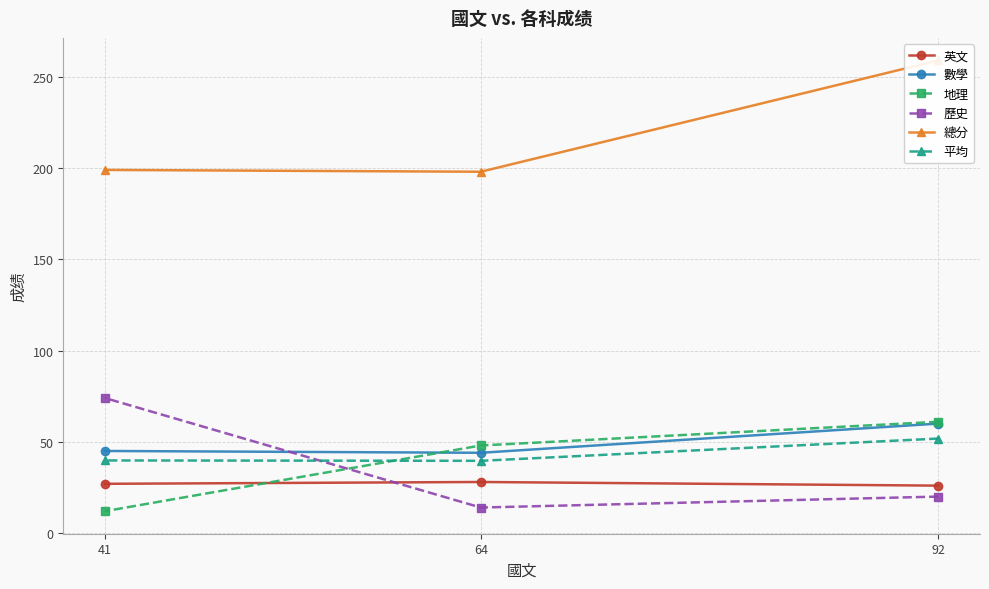

At which label is 地理 closest to 36?

64